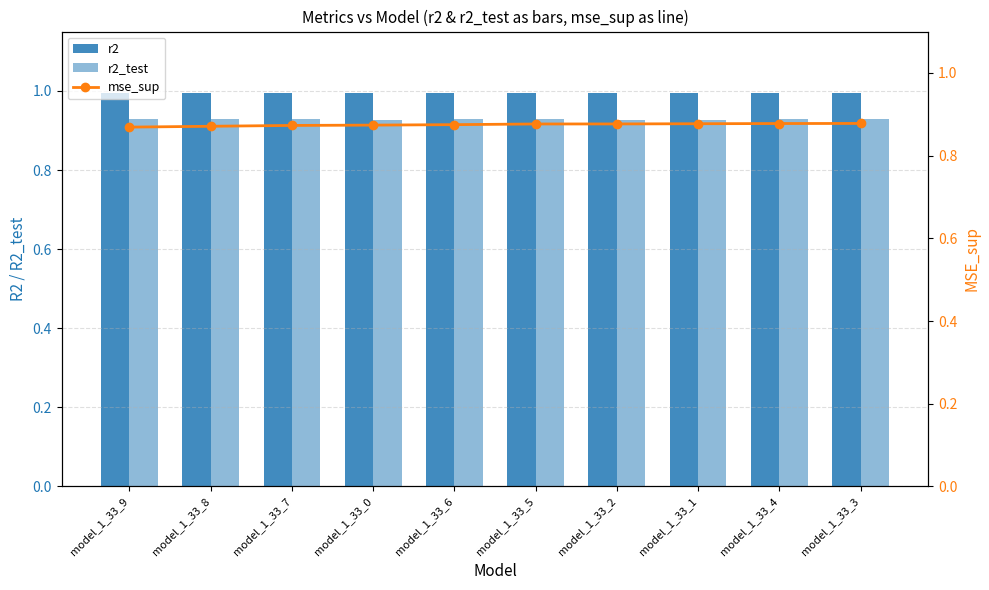

What is the sum of the r2_test values at model_1_33_3 and model_1_33_8?

1.9